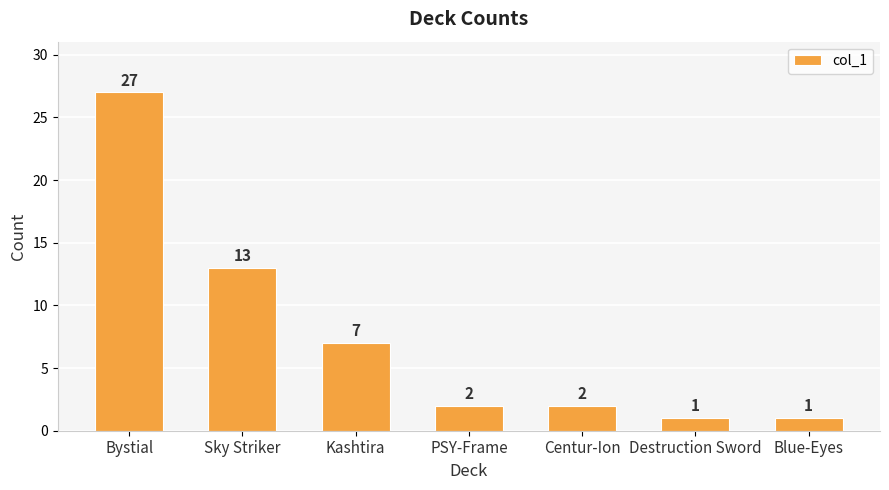

Is it true that the value at Destruction Sword is 1?

True